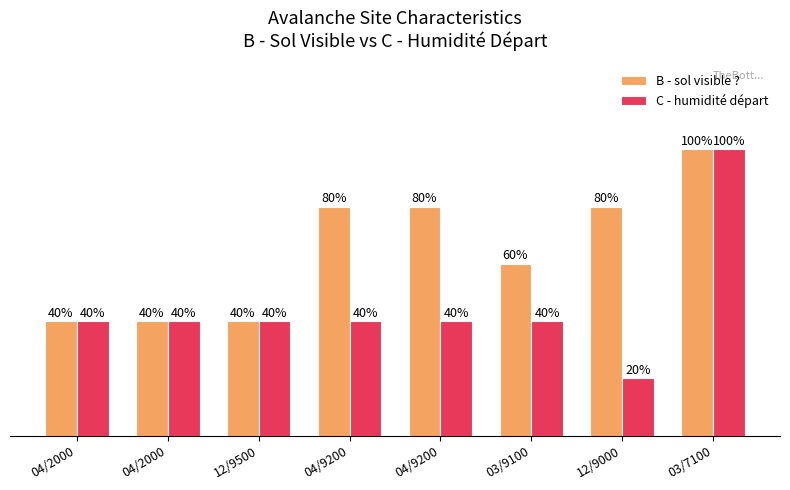

Read the C - humidité départ value at 12/9000, to the nearest 5.

20